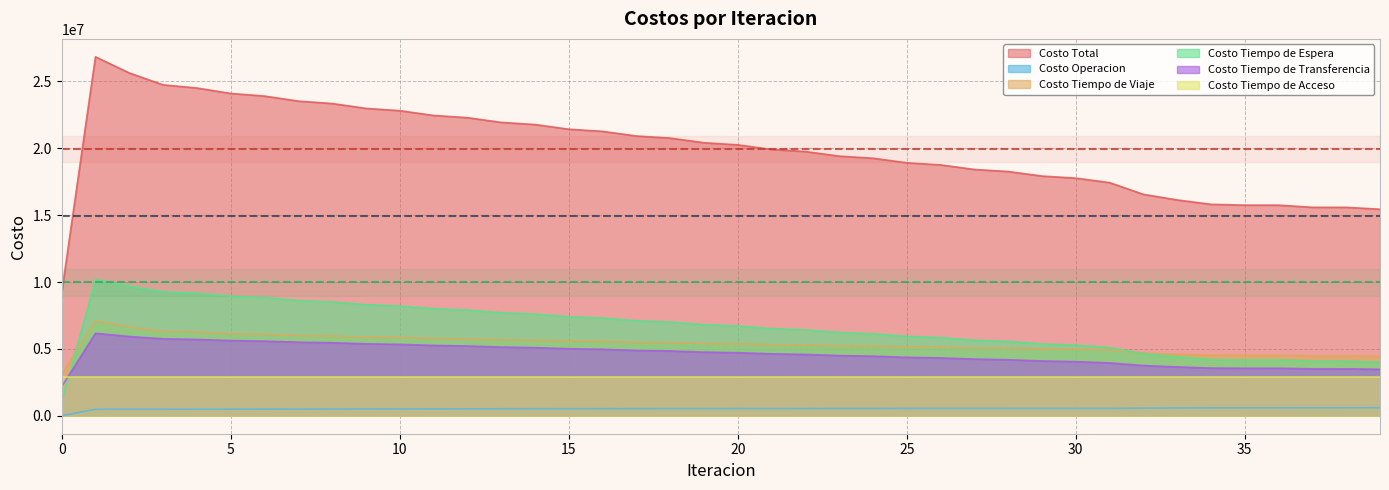

How many series are shown in this chart?

6